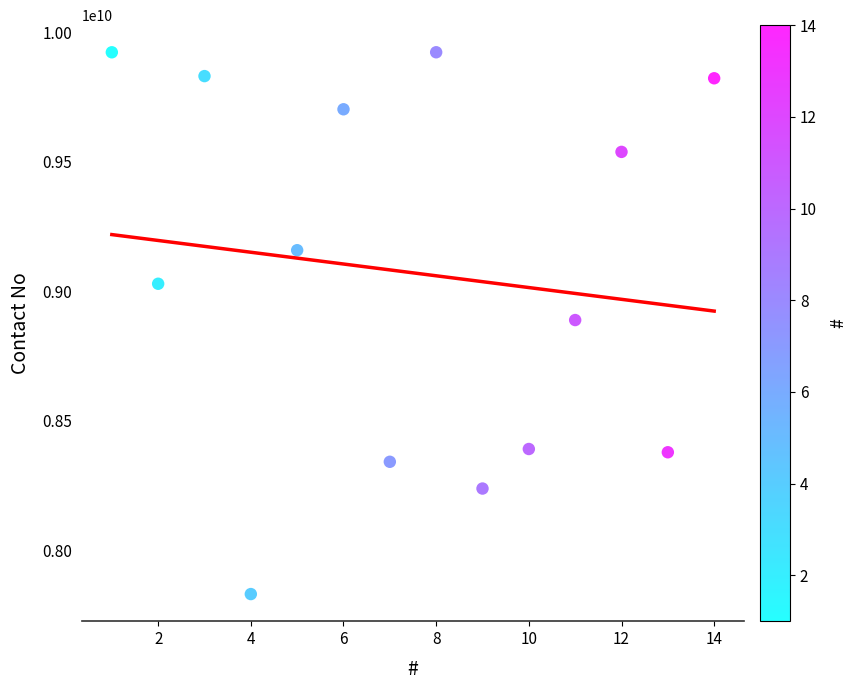

What is the range of X values (max minus min)?

13